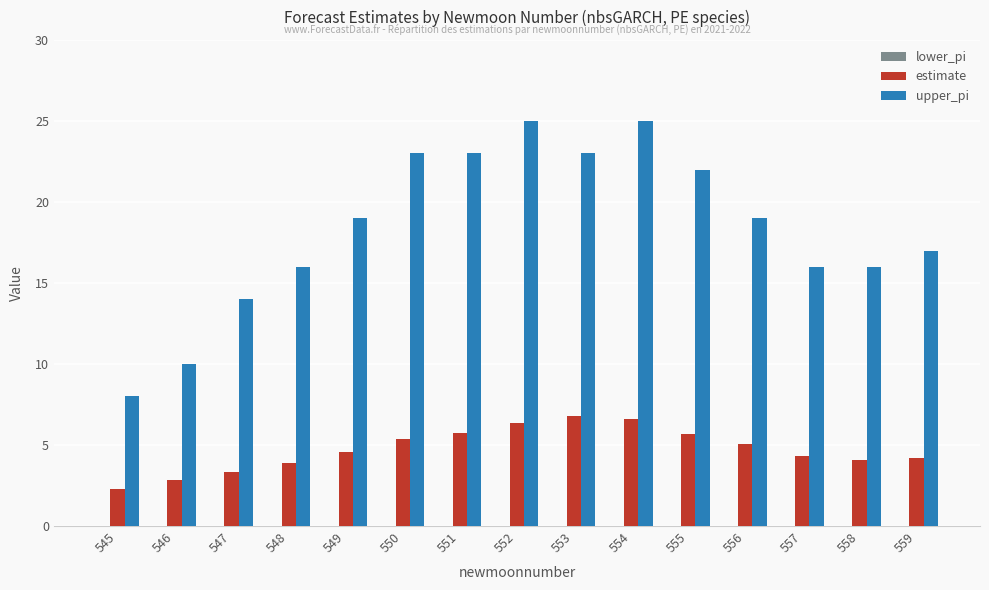

What is the maximum value shown in the chart?

25.0